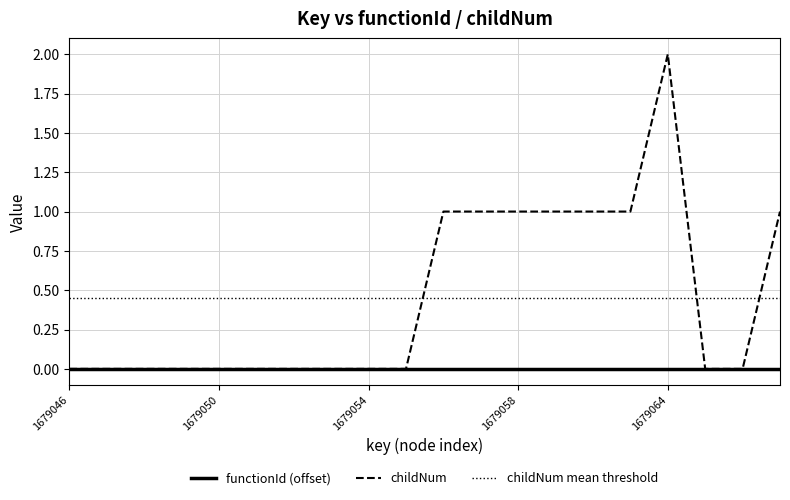

How many values are between 0 and 1?

19